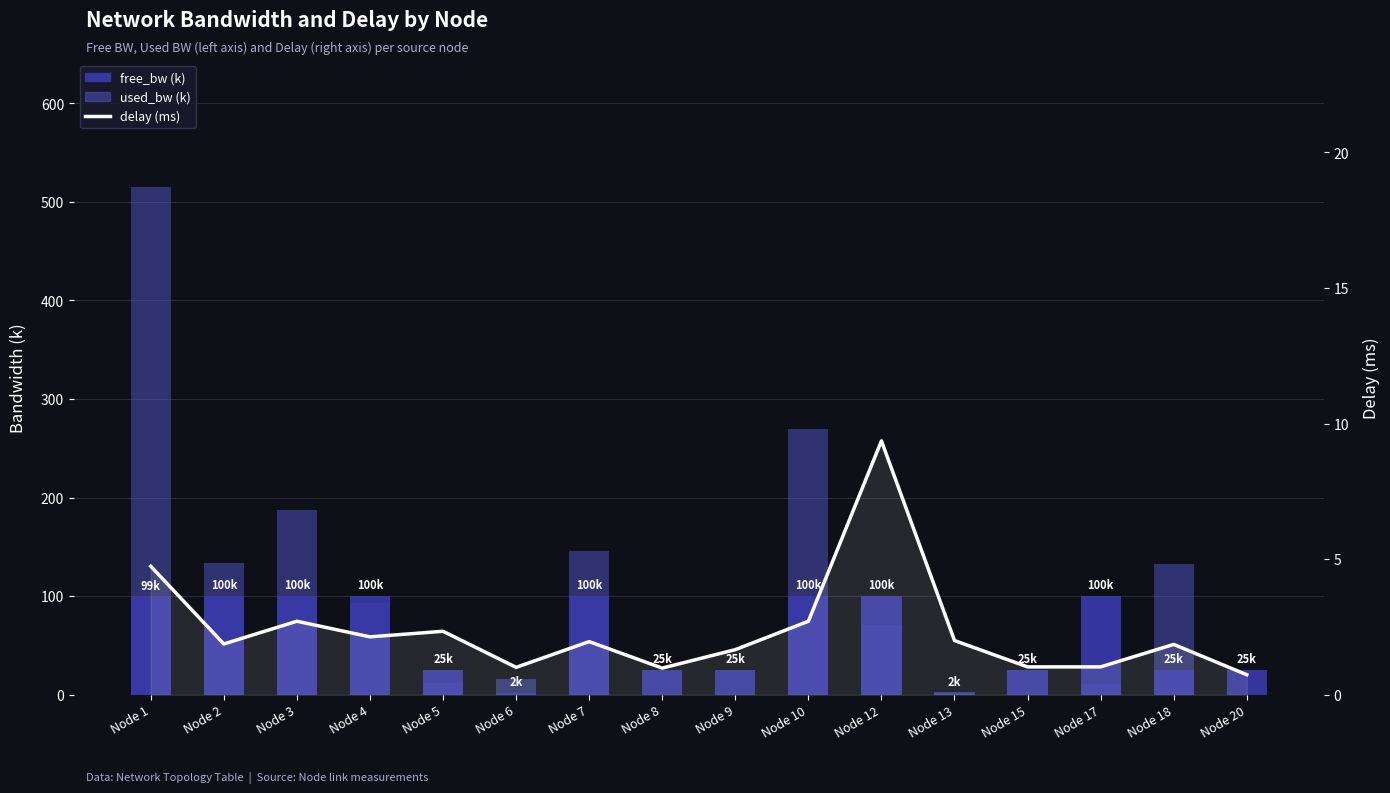

Reading left to right, list all the values displayed in this chart.

free_bw (k): Node 1=99.5	Node 2=99.9	Node 3=99.8	Node 4=99.9	Node 5=25.0	Node 6=1.5	Node 7=99.9	Node 8=25.0	Node 9=25.0	Node 10=99.7	Node 12=99.9	Node 13=1.5	Node 15=25.0	Node 17=100.0	Node 18=24.9	Node 20=25.0
used_bw (k): Node 1=515.1	Node 2=133.7	Node 3=187.3	Node 4=93.2	Node 5=12.1	Node 6=15.7	Node 7=145.6	Node 8=0.2	Node 9=0.2	Node 10=269.6	Node 12=70.5	Node 13=2.6	Node 15=1.3	Node 17=10.9	Node 18=132.5	Node 20=0.2
delay: Node 1=4.7	Node 2=1.9	Node 3=2.7	Node 4=2.1	Node 5=2.3	Node 6=1.0	Node 7=2.0	Node 8=1.0	Node 9=1.7	Node 10=2.7	Node 12=9.4	Node 13=2.0	Node 15=1.0	Node 17=1.0	Node 18=1.9	Node 20=0.7